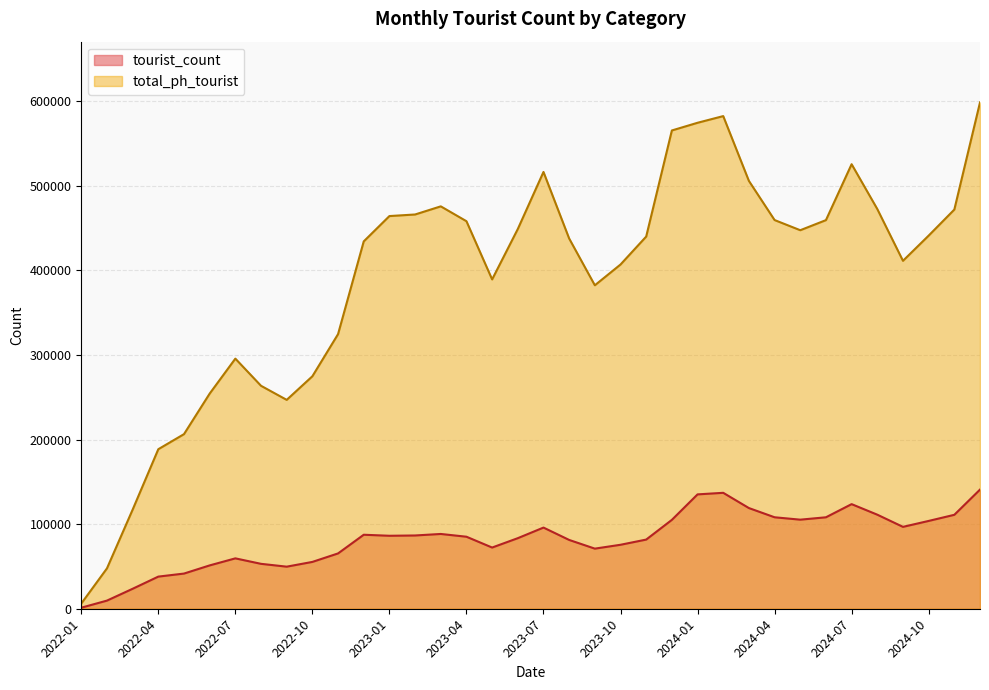

At which label is tourist_count closest to 71037?

2023-09